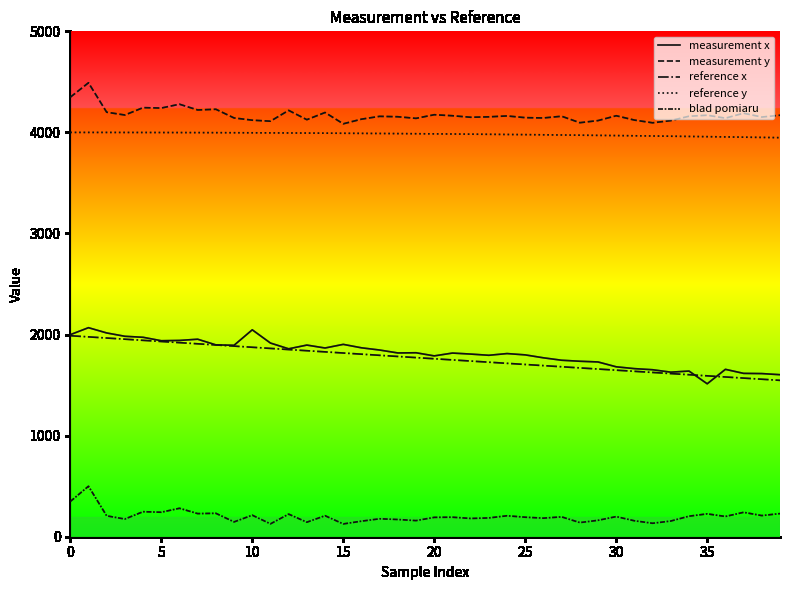

Is this an area chart (filled region under the line)?

No